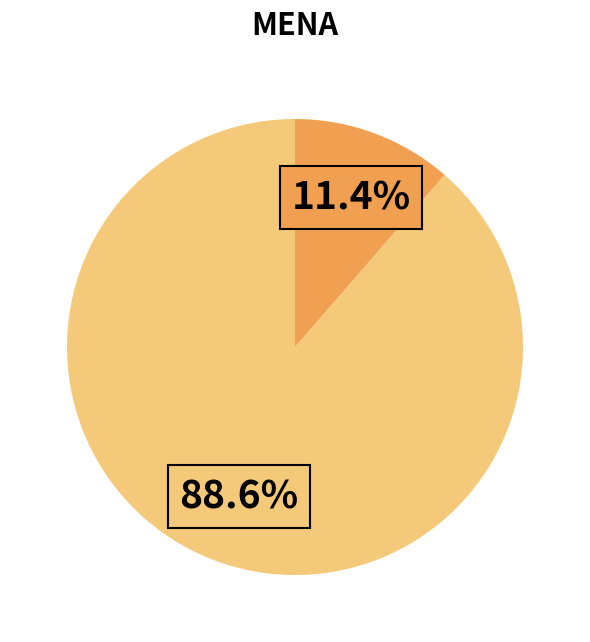

Does any single category account for the majority?

Yes